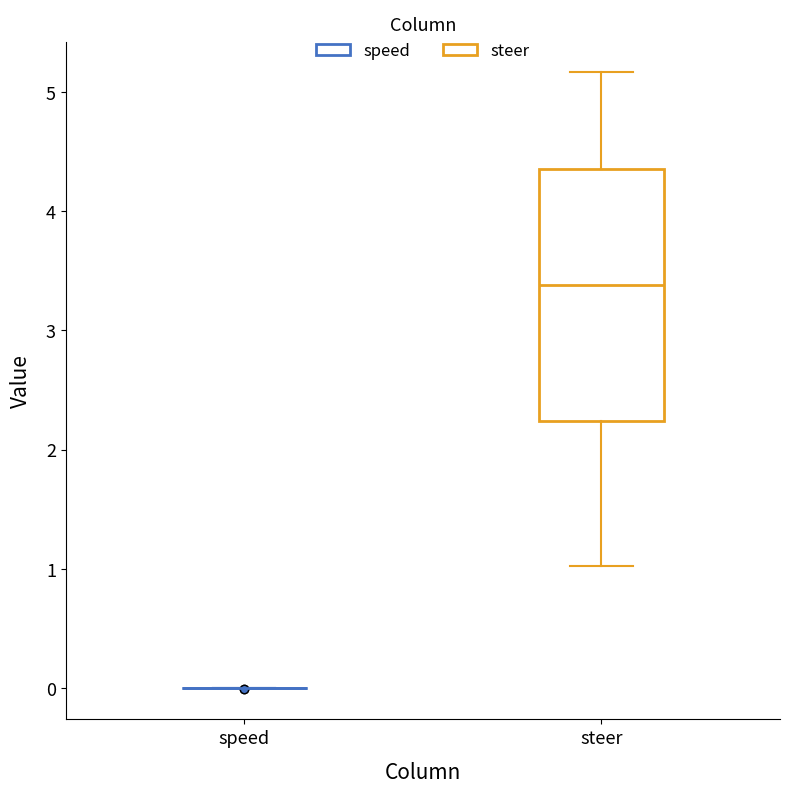

Reading left to right, read every box against the y-axis: the position of its median line, the range the box covers, and the ends of its whiskers. The values are not printed on the chart, so give them approximately, as read against the axis.

speed: box collapsed to a line at 0.0, whiskers 0.0 to 0.0
steer: median 3.4, box 2.2 to 4.4, whiskers 1.0 to 5.2